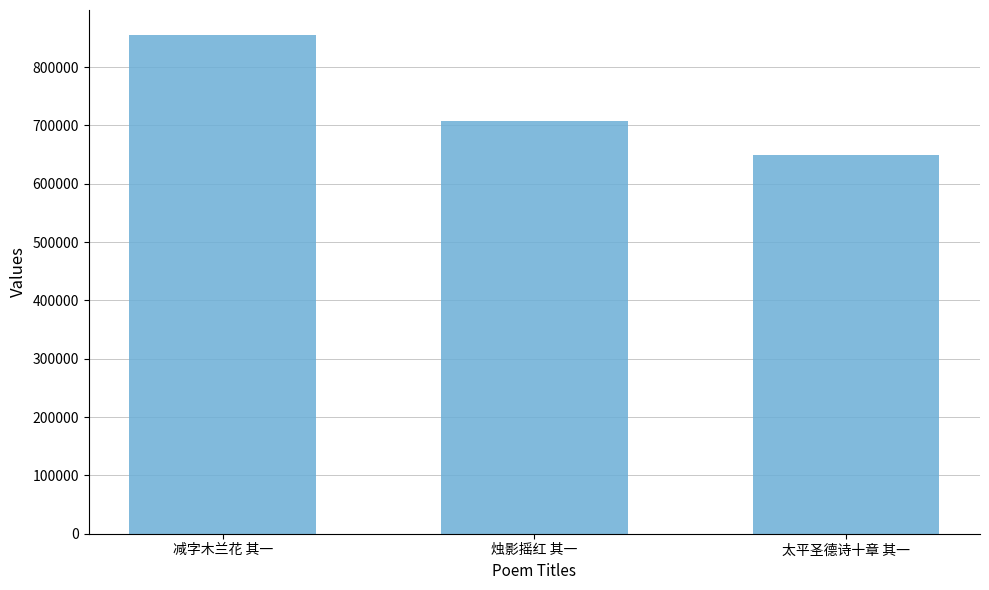

Where is the data nearest to the value 752421?

烛影摇红 其一